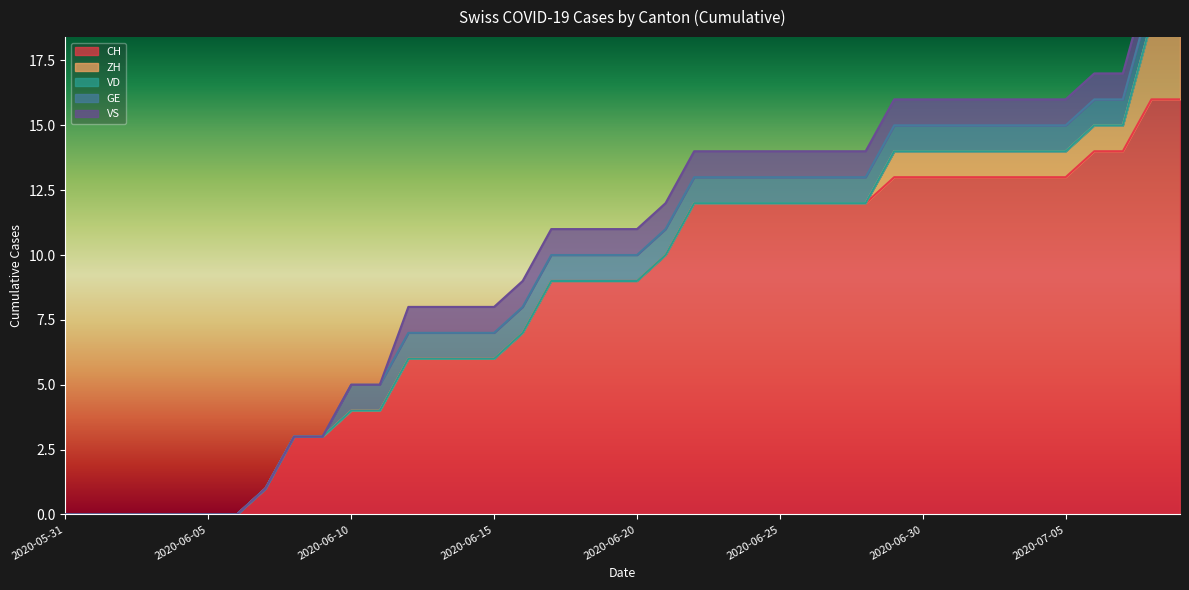

Which series has the largest total across all categories?

CH